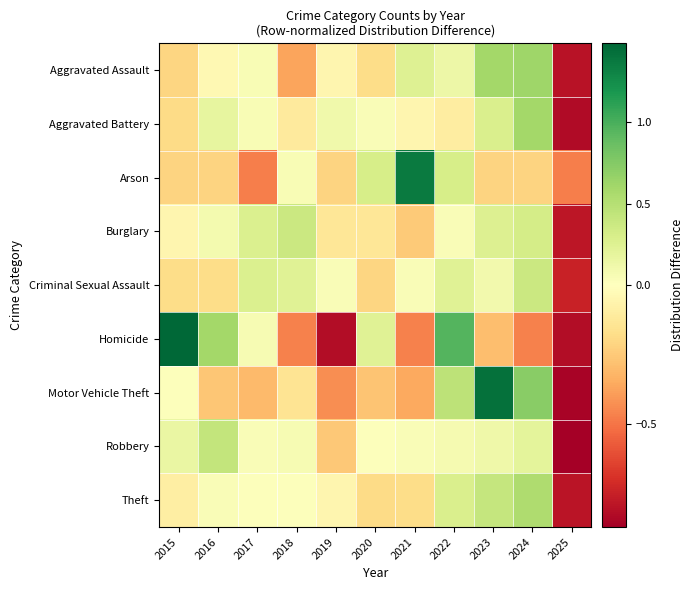

What is the spread (max minus min) of values at 2020?

0.6